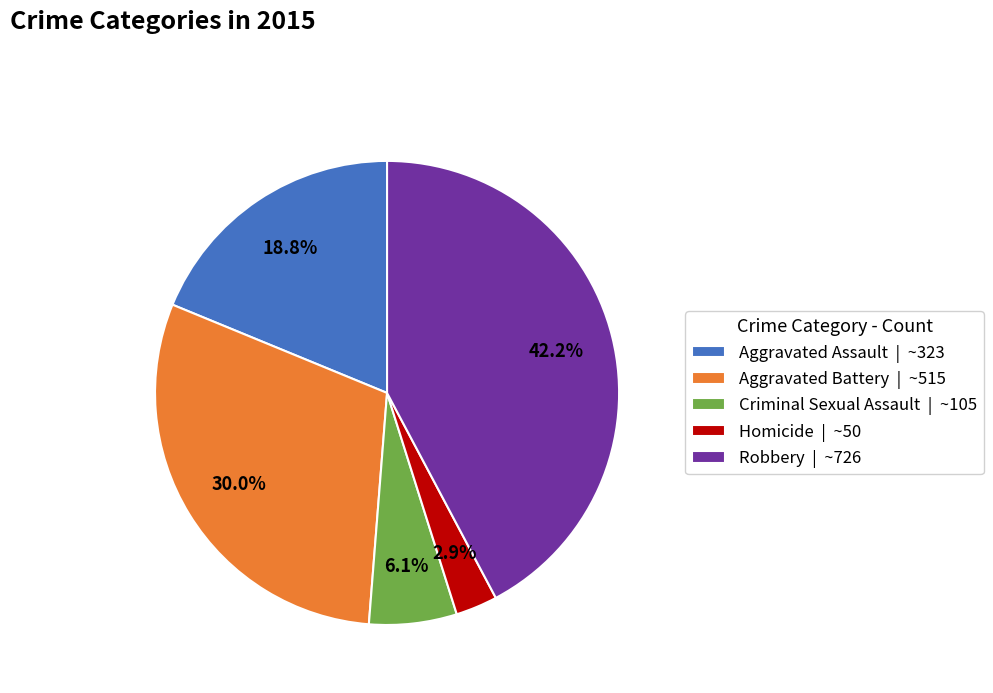

Rank the categories by value from lowest to highest.

Homicide, Criminal Sexual Assault, Aggravated Assault, Aggravated Battery, Robbery